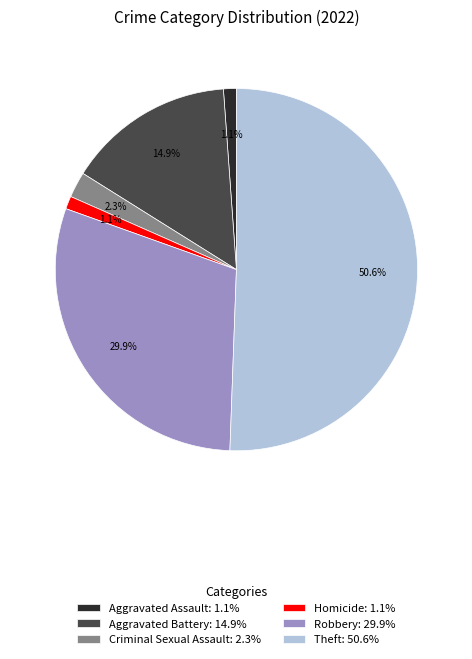

Is there a majority slice in this chart?

Yes